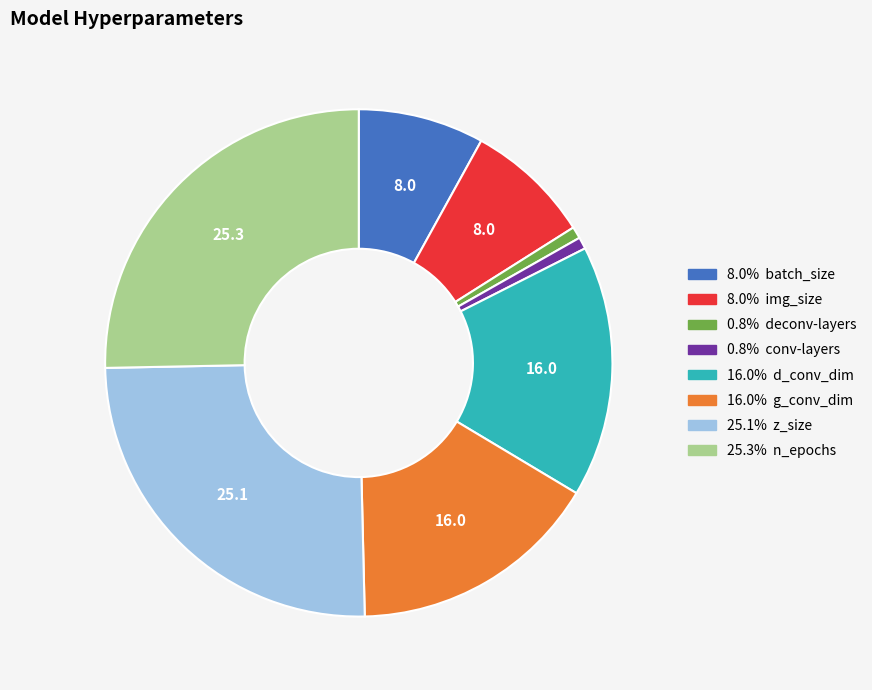

Count the number of slices in the pie.

8